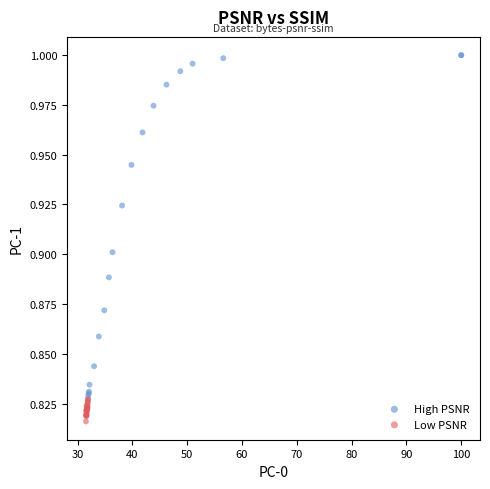

Which series has the widest spread of Y values?

High PSNR